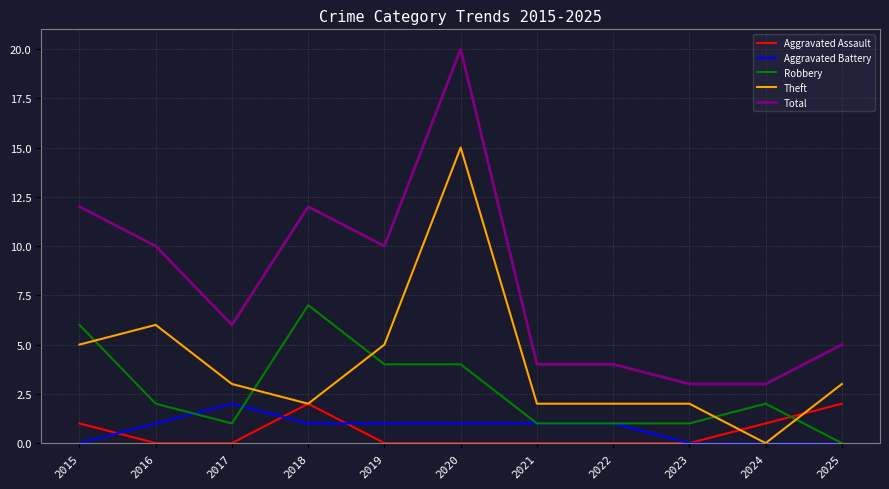

Which series has the widest spread of values?

Total